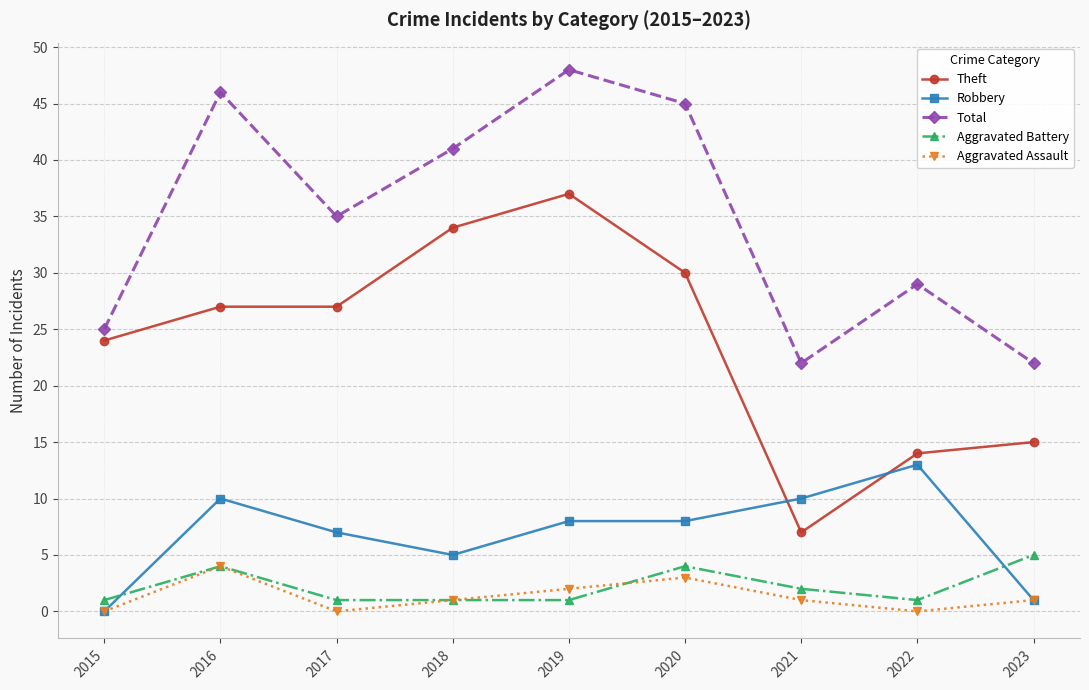

Which category has the highest value in the Aggravated Assault series?

2016